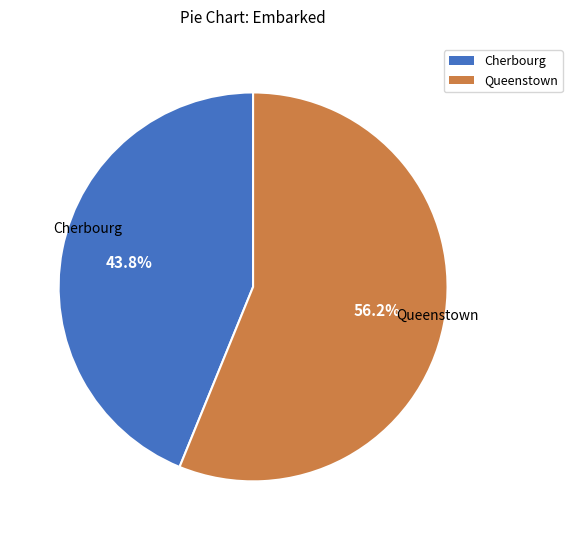

How much of the chart is everything except Cherbourg?

56.2%